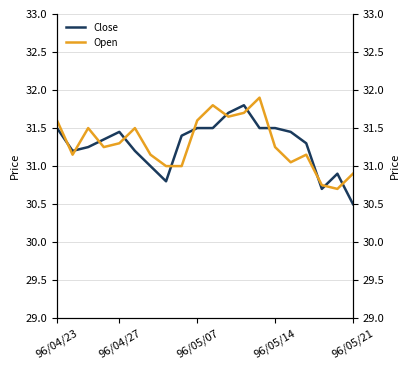

What is the approximate value of Open at 8?

31.0